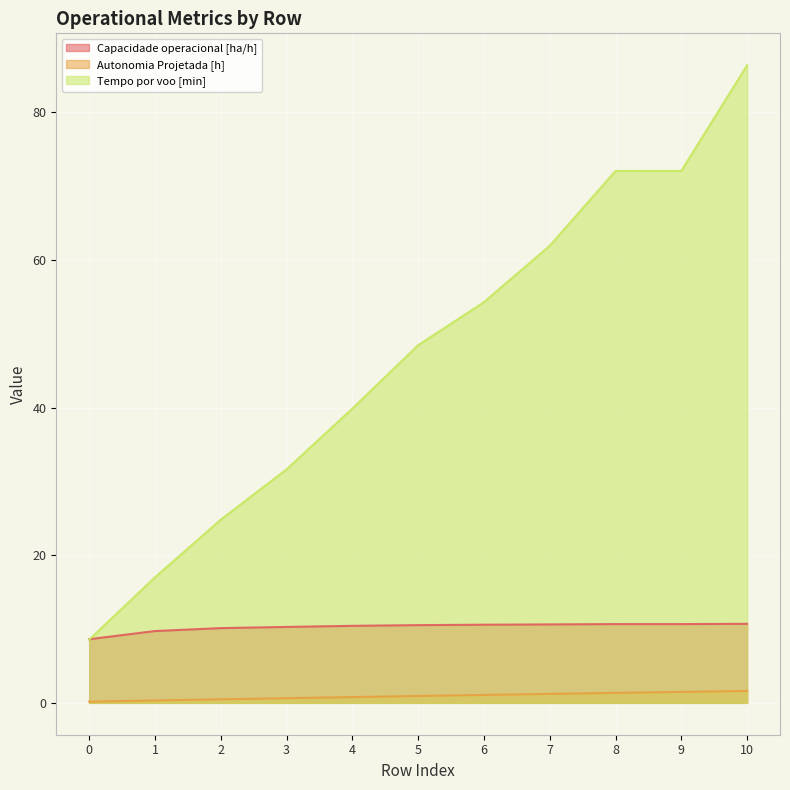

What are all the series names shown in the legend?

Capacidade operacional [ha/h], Autonomia Projetada [h], Tempo por voo [min]